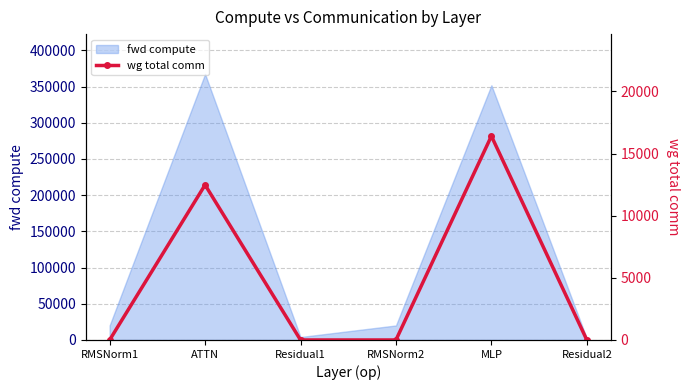

Is it true that the value at RMSNorm1 is 8977.7?

False